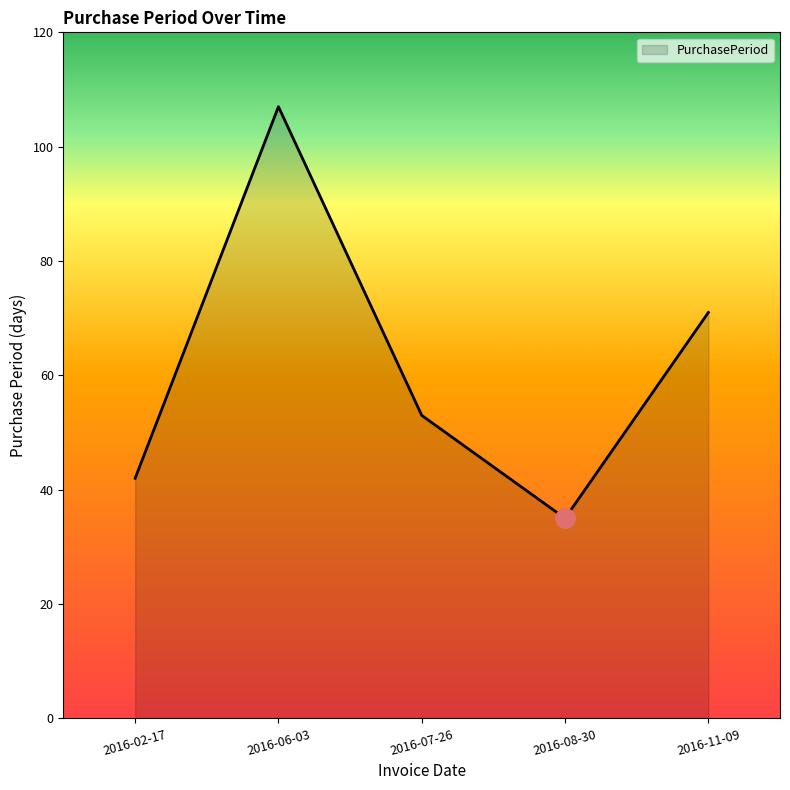

True or false: there are more than 2 points higher than both neighbors.

False